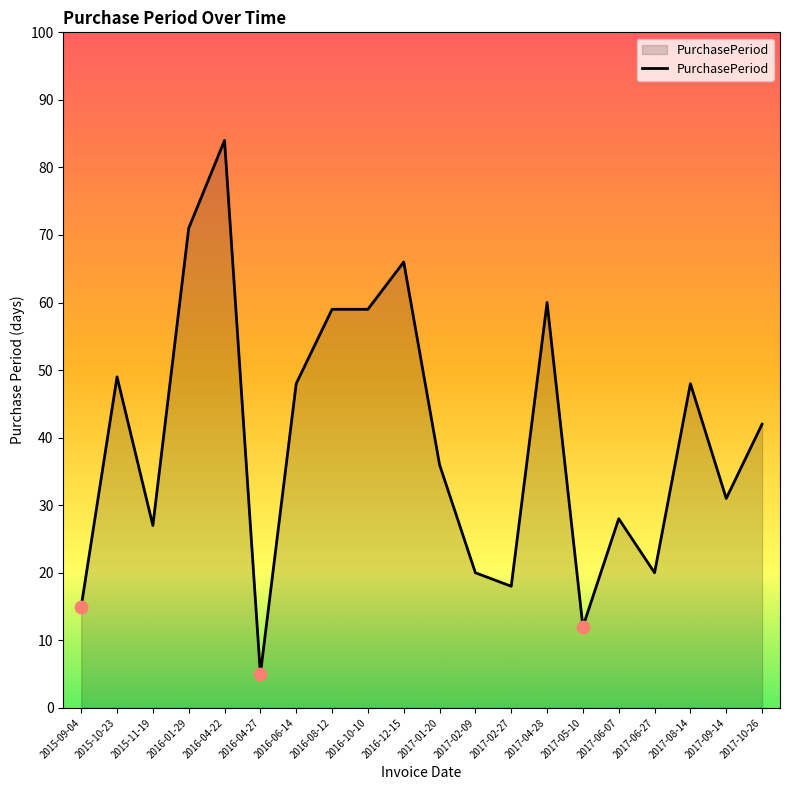

Which has a higher value, 2015-09-04 or 2016-01-29?

2016-01-29